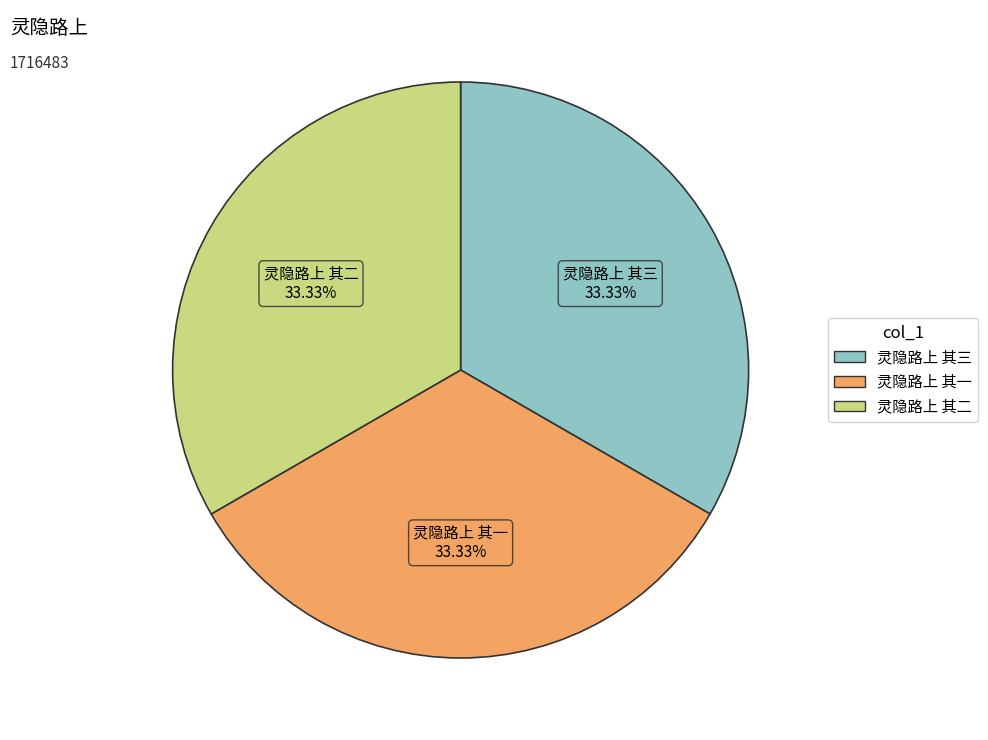

How many slices are in this pie chart?

3